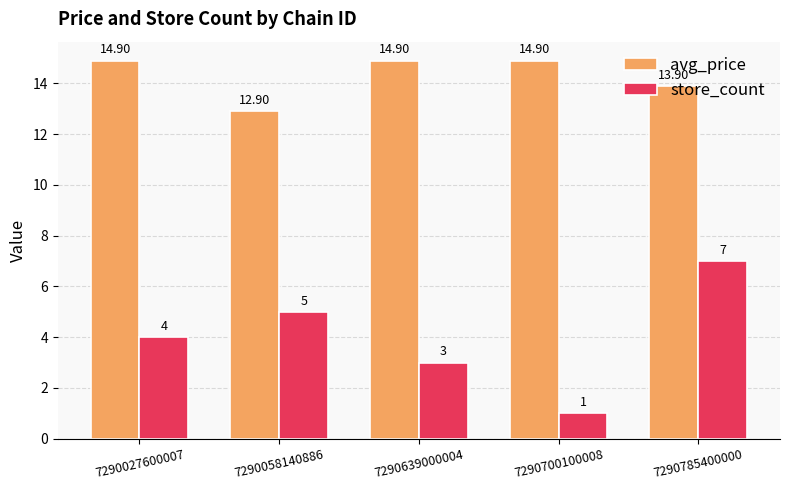

Reading left to right, transcribe all the data shown in this chart.

avg_price: 14.9	12.9	14.9	14.9	13.9
store_count: 4.0	5.0	3.0	1.0	7.0